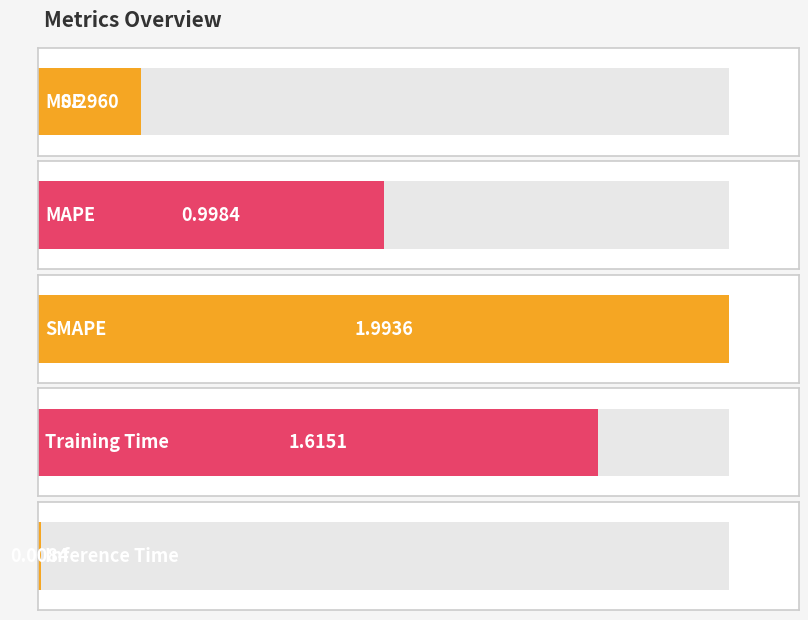

Reading left to right, list all the values displayed in this chart.

0.3	1.0	2.0	1.6	0.0